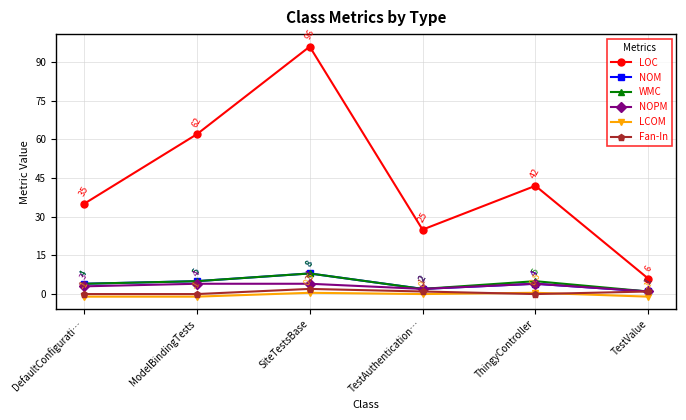

Count the NOM values in the range 2 to 5.

4